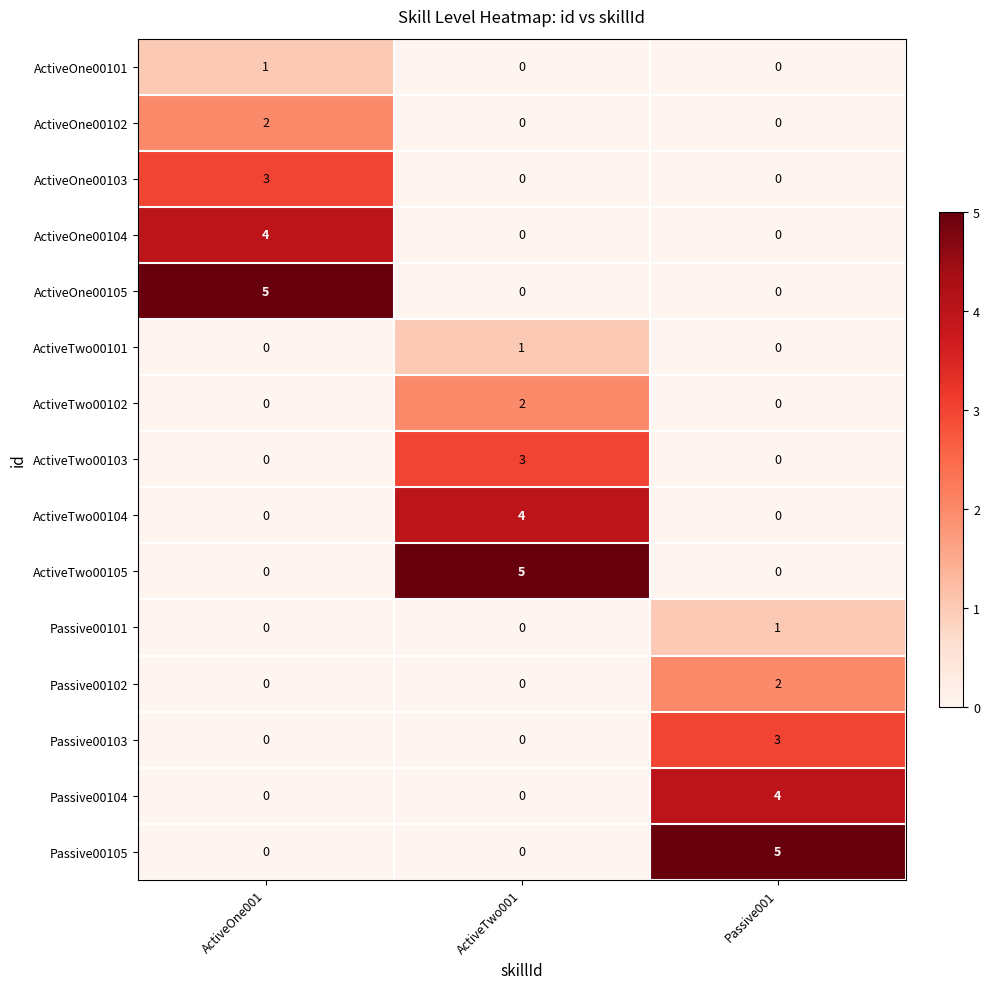

Is it true that ActiveOne00102 equals 0 at ActiveTwo001?

True